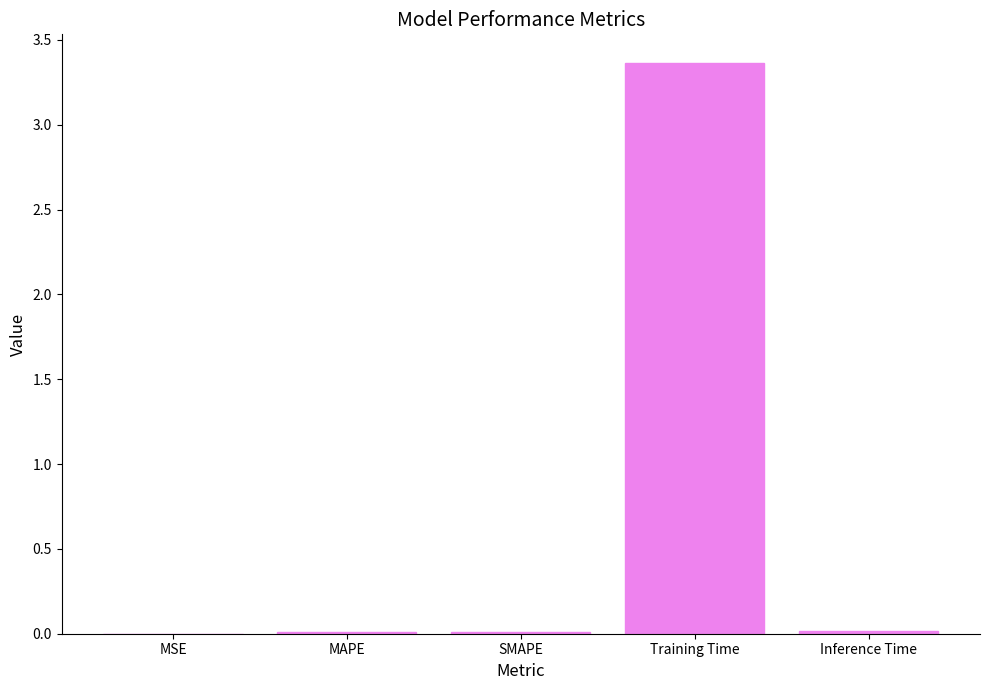

The chart shows a value of 0.0 at SMAPE. True or false?

True